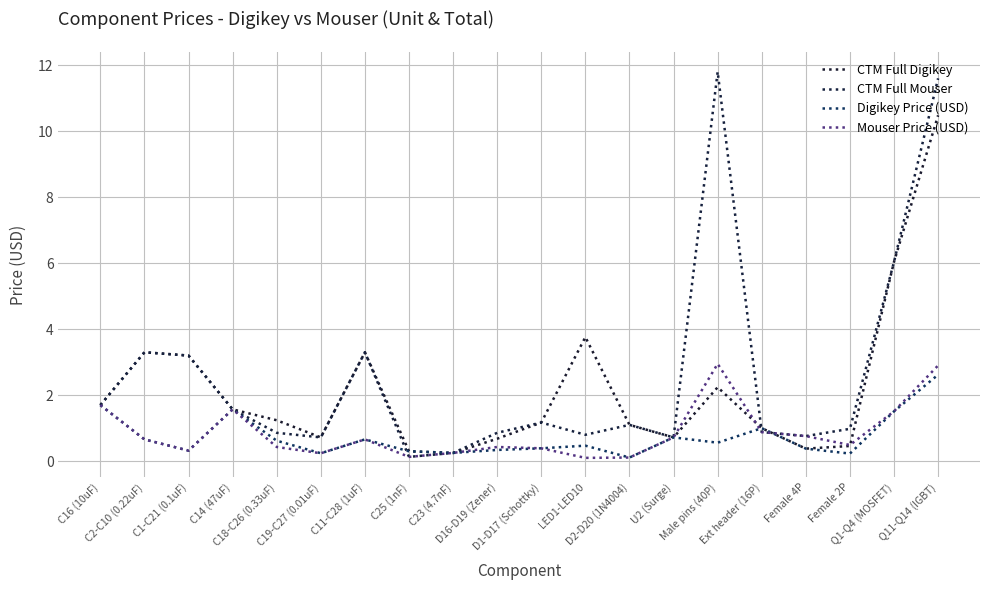

How many lines are shown in the chart?

4